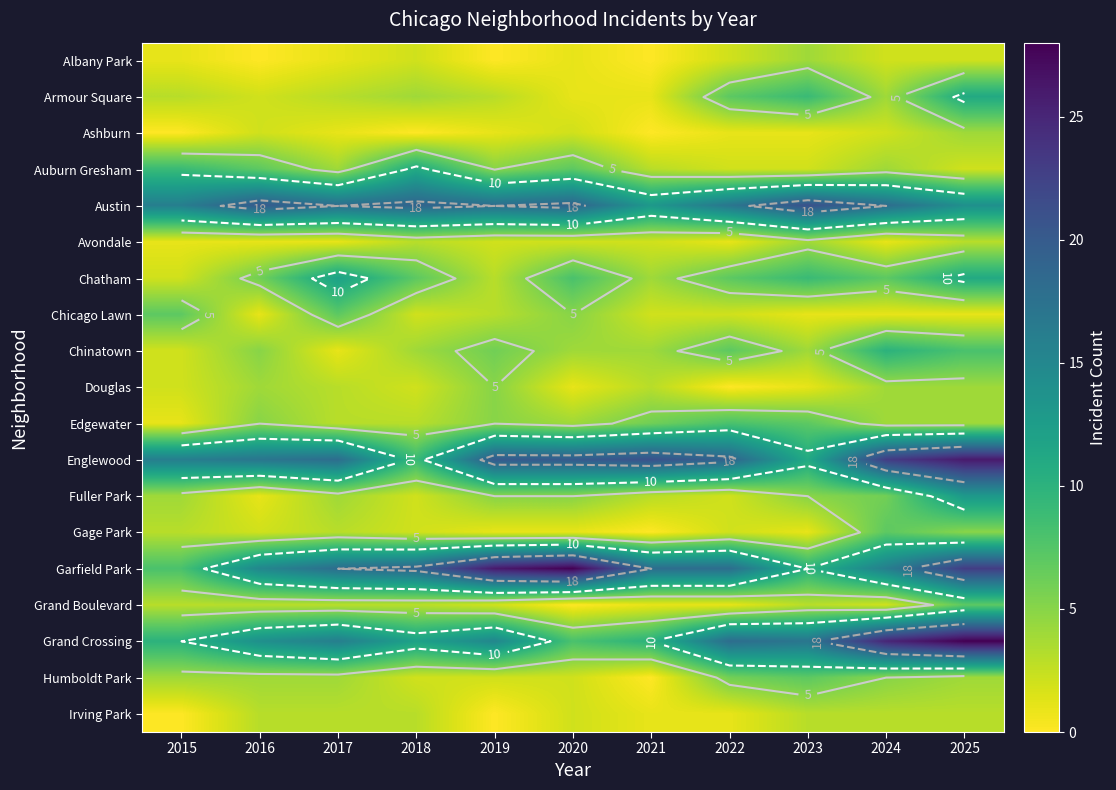

How many values in the Avondale series are below 2?

5